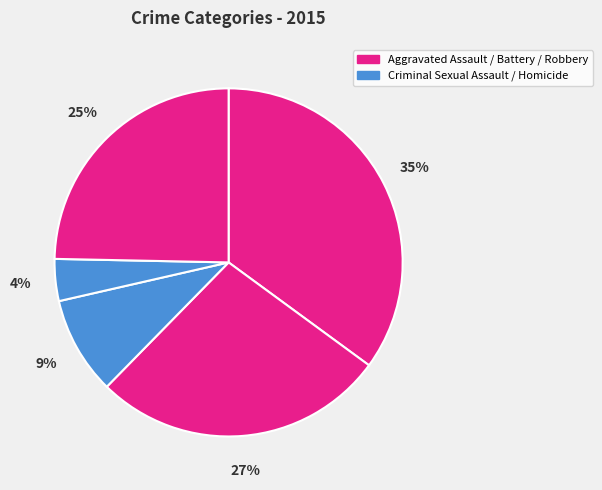

To the nearest percent, what is the average slice percentage?

20%